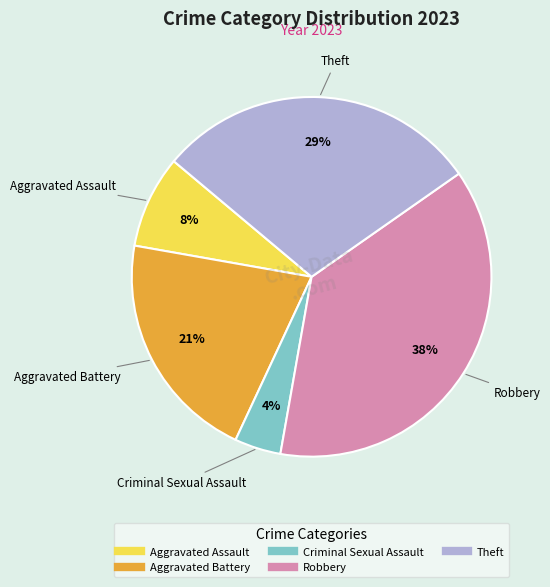

To the nearest percent, what is the difference between the largest and smallest slice percentages?

33%